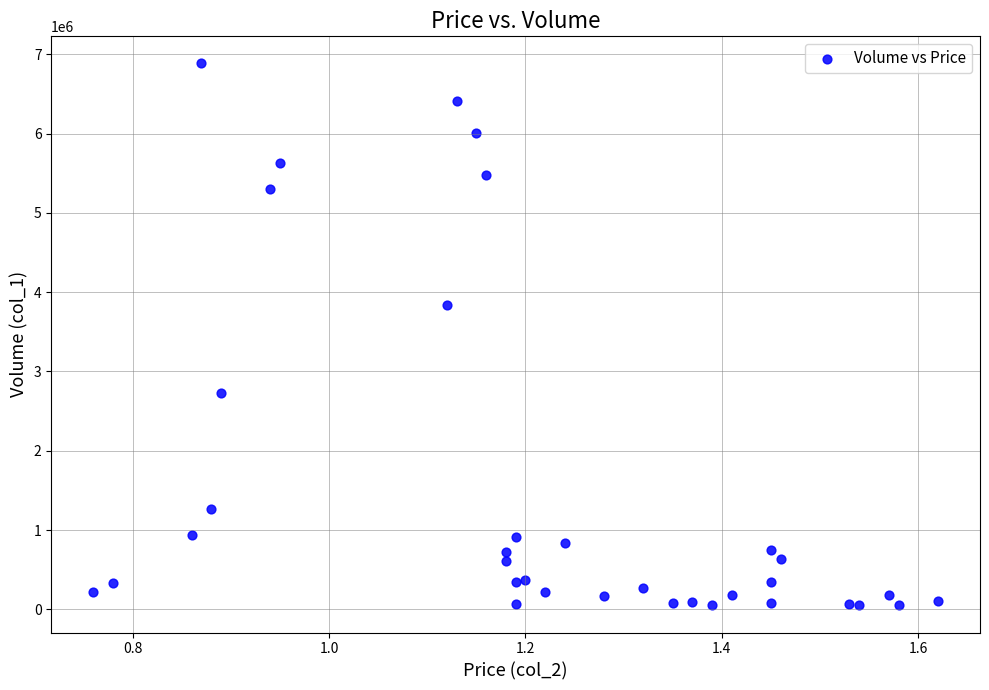

What Y value in the scatter plot is closest to 3467000?

3836000